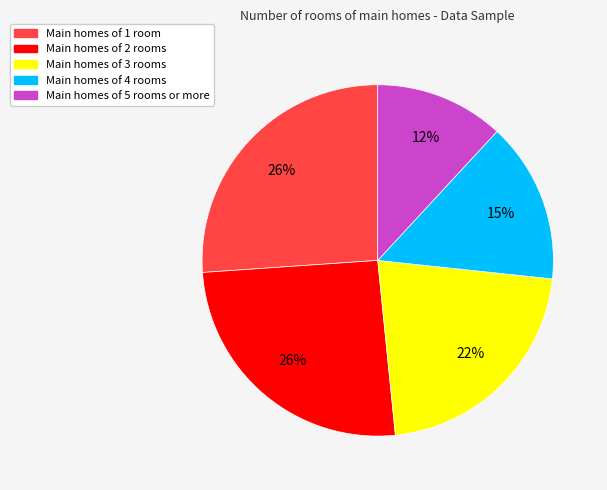

Is there any slice that represents more than half of the pie?

No